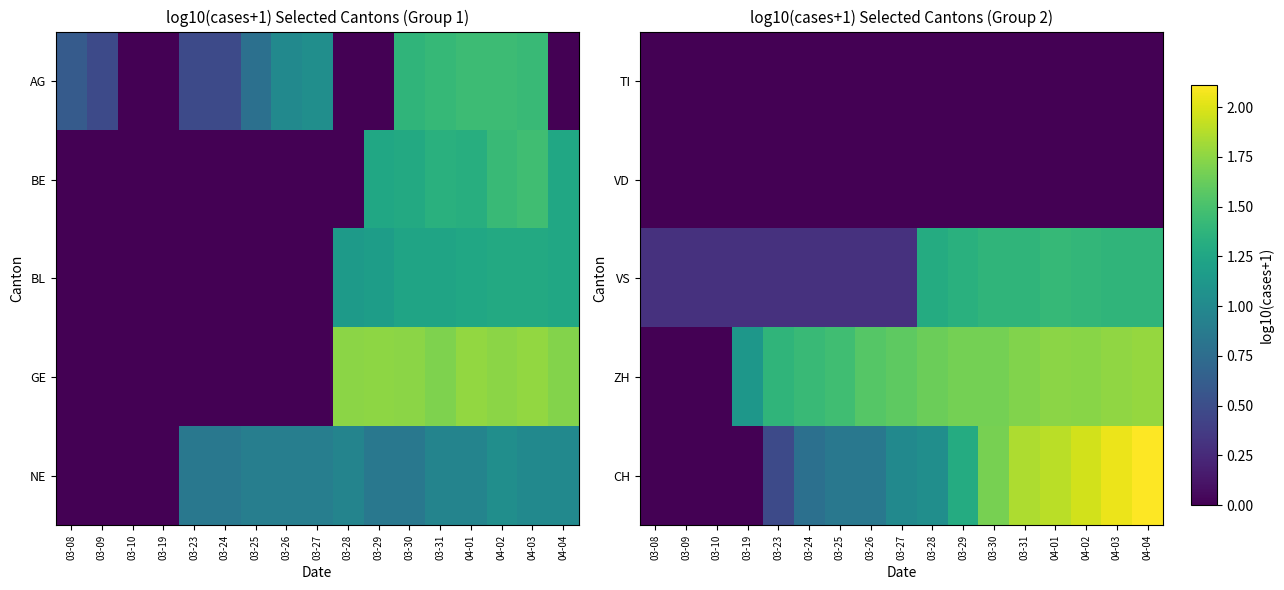

Rank the categories by VS value from highest to lowest.

04-01, 04-02, 03-30, 03-31, 04-03, 04-04, 03-29, 03-28, 03-08, 03-09, 03-10, 03-19, 03-23, 03-24, 03-25, 03-26, 03-27